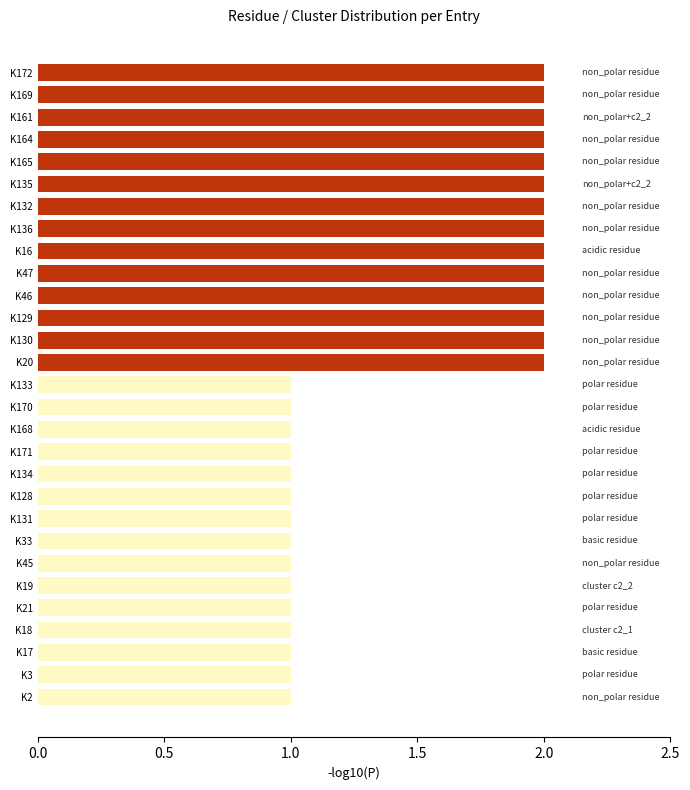

True or false: the data shows 2 at K172.

True